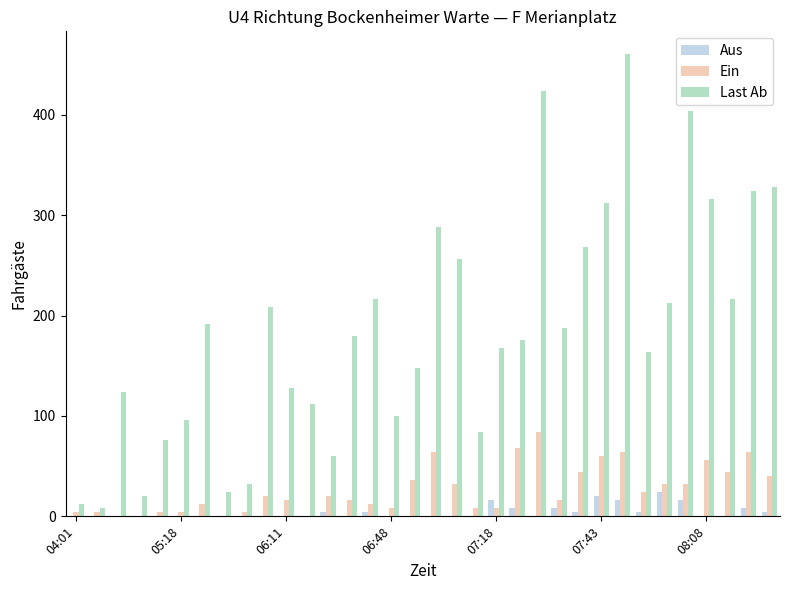

What is the sum of all Aus values?

136